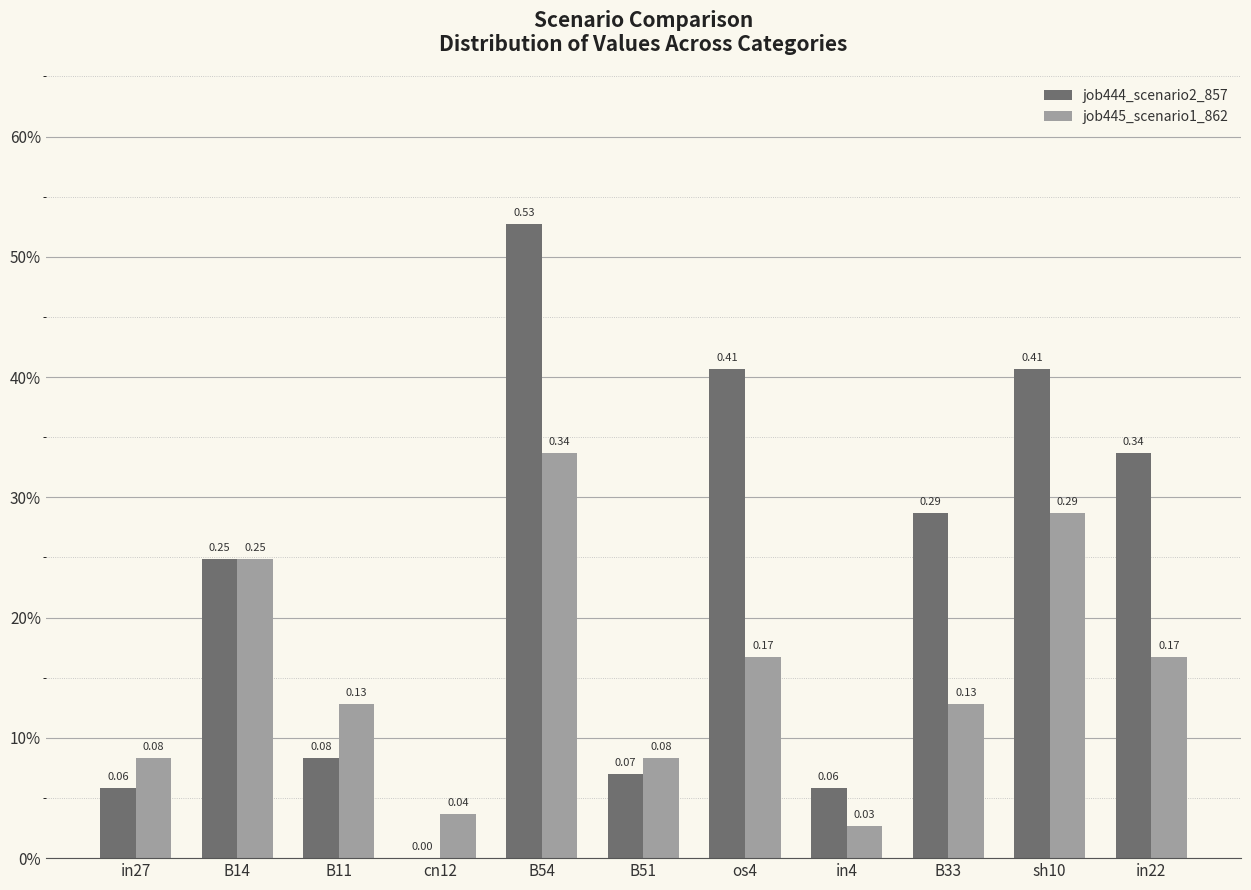

What position from the right is B14?

10